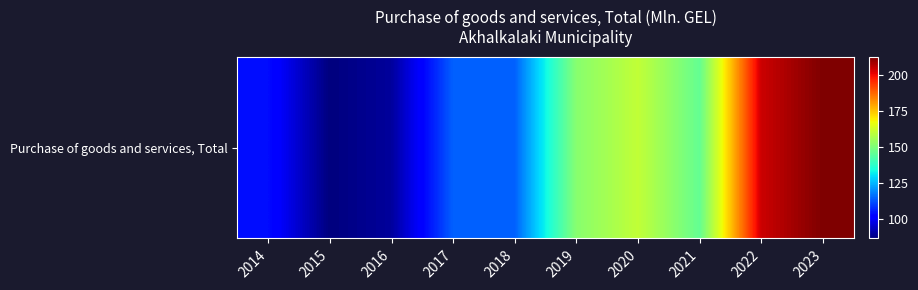

The chart shows a value of 212.8 at 2023. True or false?

True